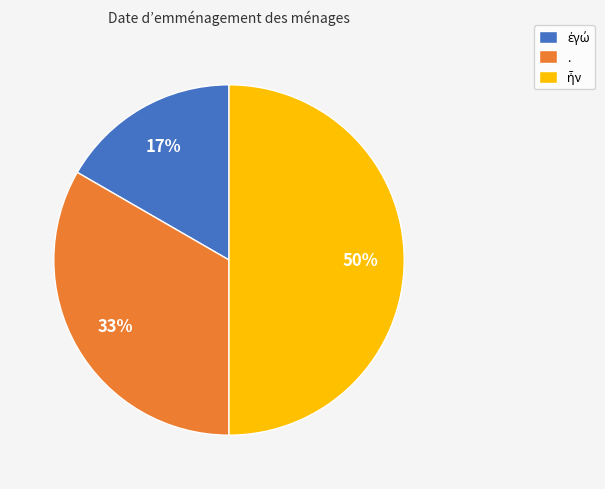

Is . the majority of the pie?

No